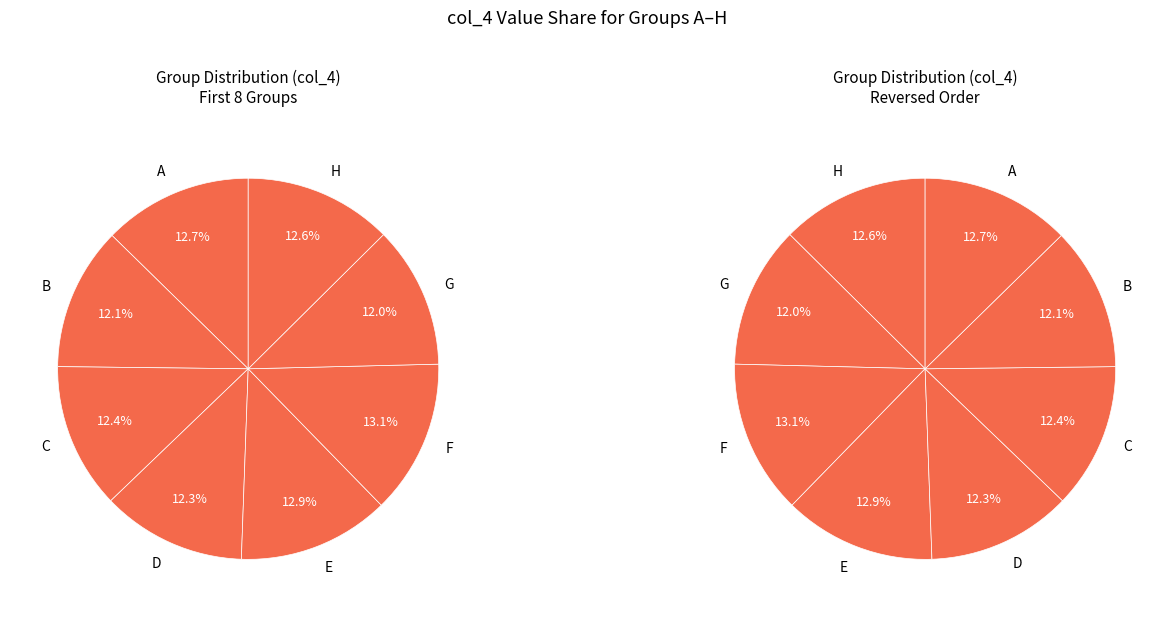

Combined, what portion of the pie is A and H?

25.2%